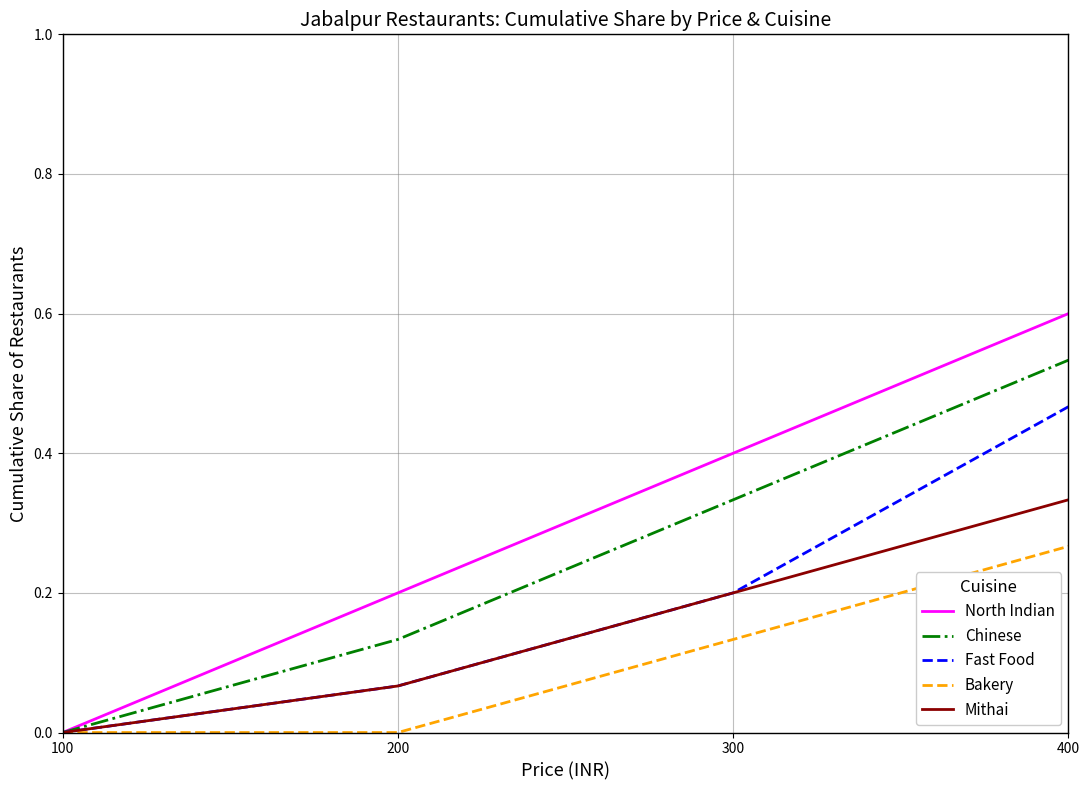

At which label does Fast Food reach its peak?

400